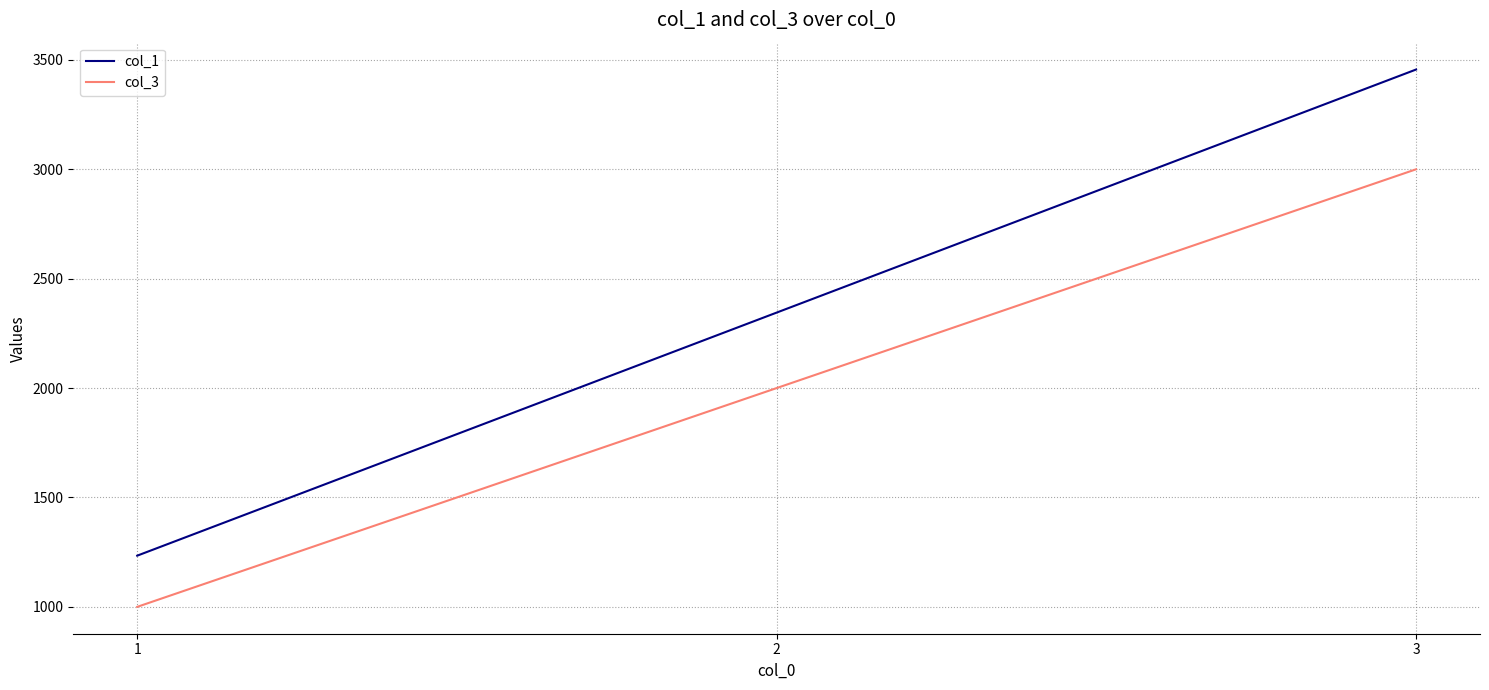

Is this an area chart (filled region under the line)?

No